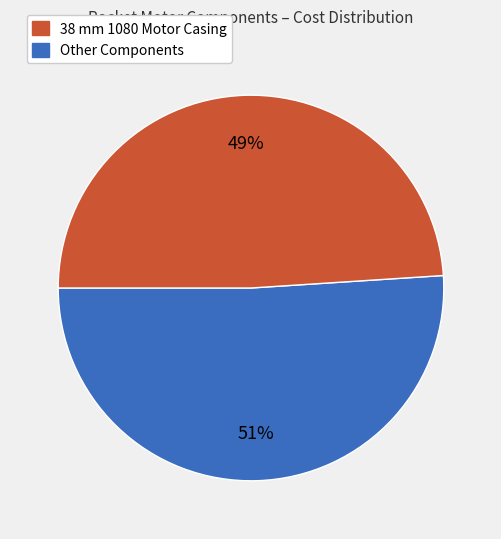

To the nearest percent, what is the difference between the largest and smallest slice percentages?

2%